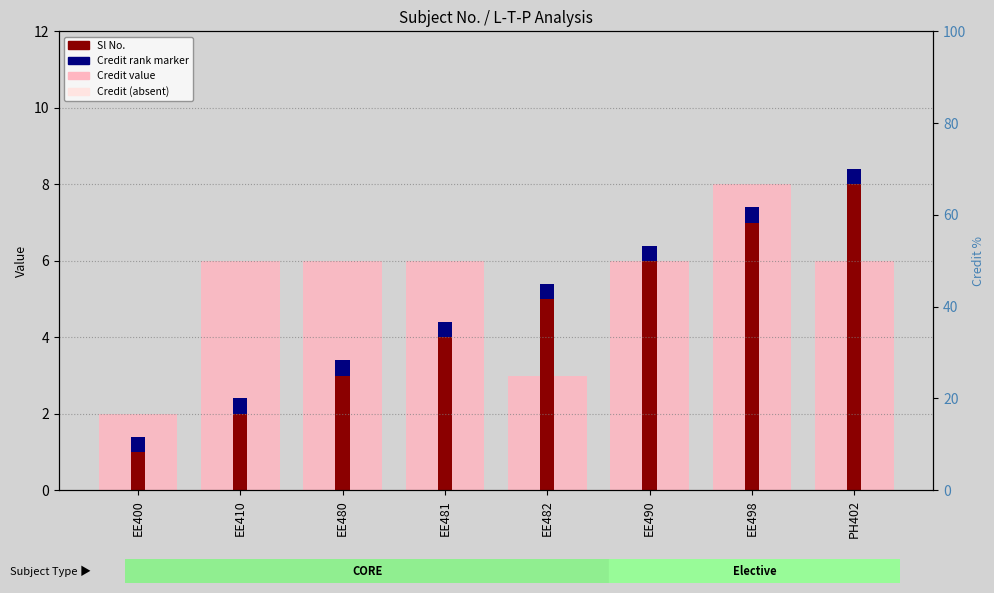

Which category has the highest value across all series?

EE498